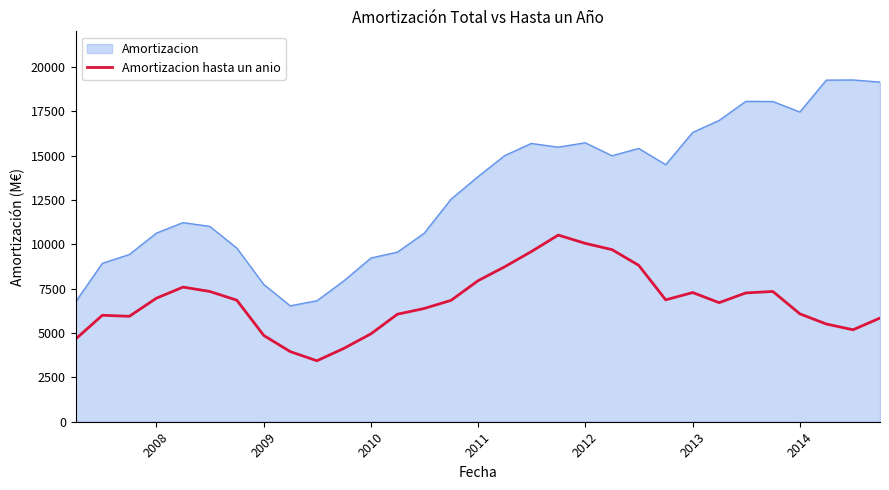

True or false: Amortizacion hasta un anio and Amortizacion intersect in this chart.

False